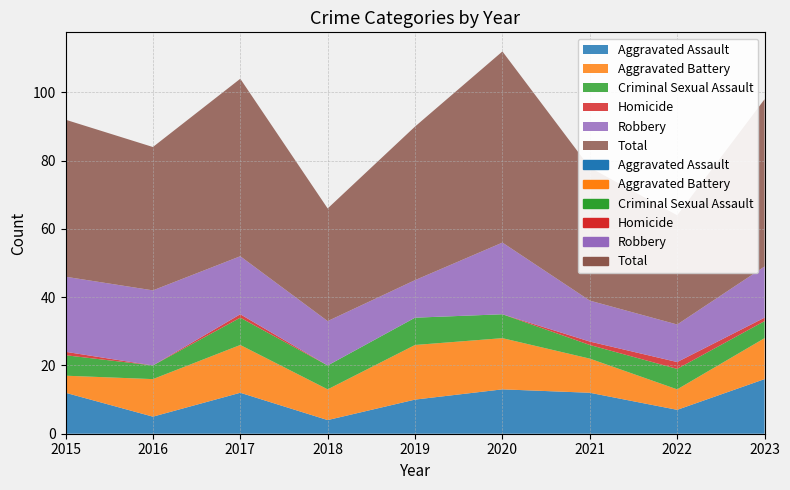

How many lines are shown in the chart?

6